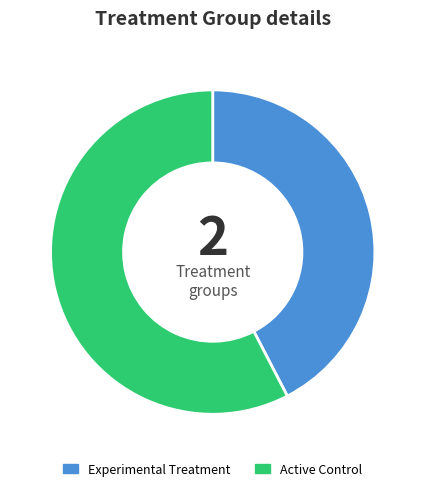

Is the sum of Experimental Treatment and Active Control greater than half?

Yes